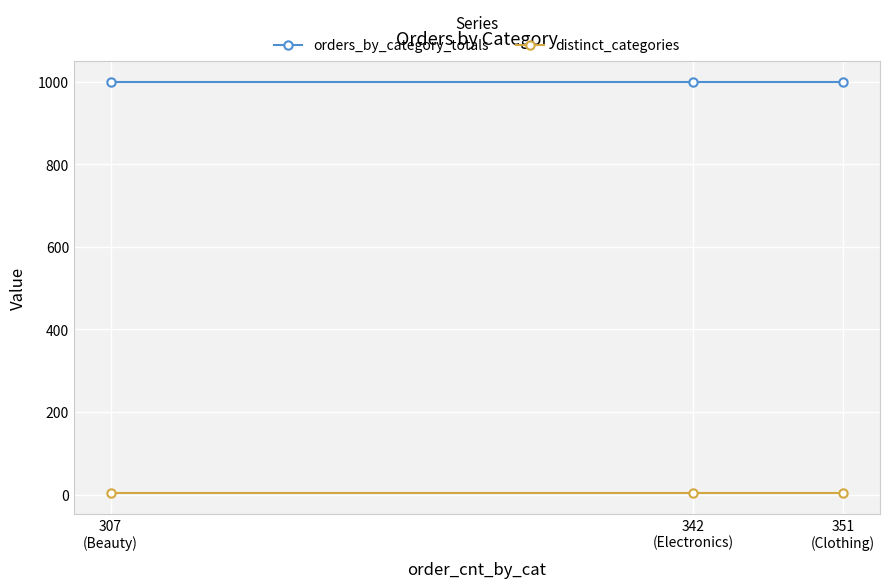

True or false: distinct_categories has a value of 3 at 307
(Beauty).

True